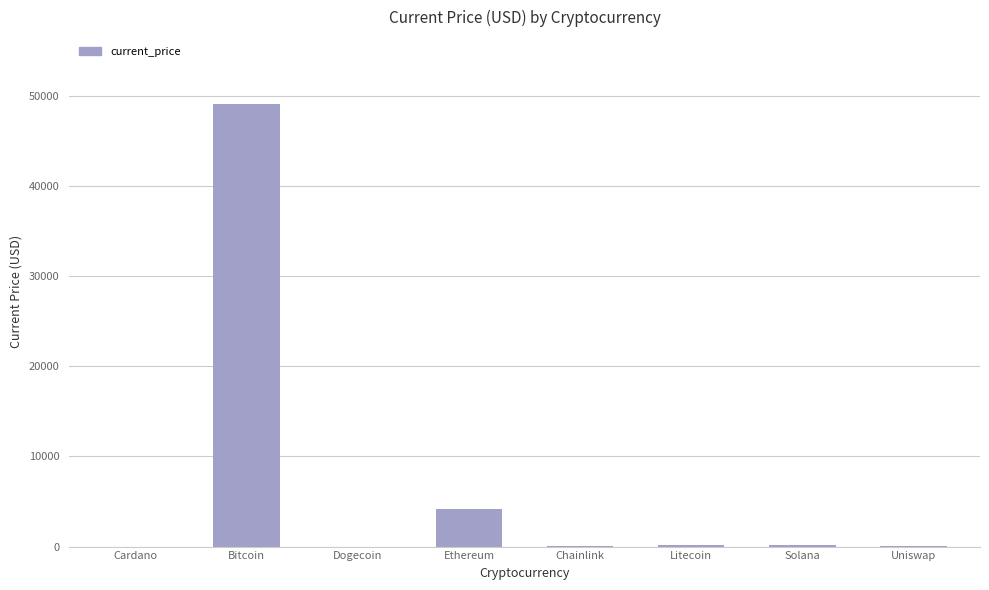

What is the maximum value shown in the chart?

49173.0